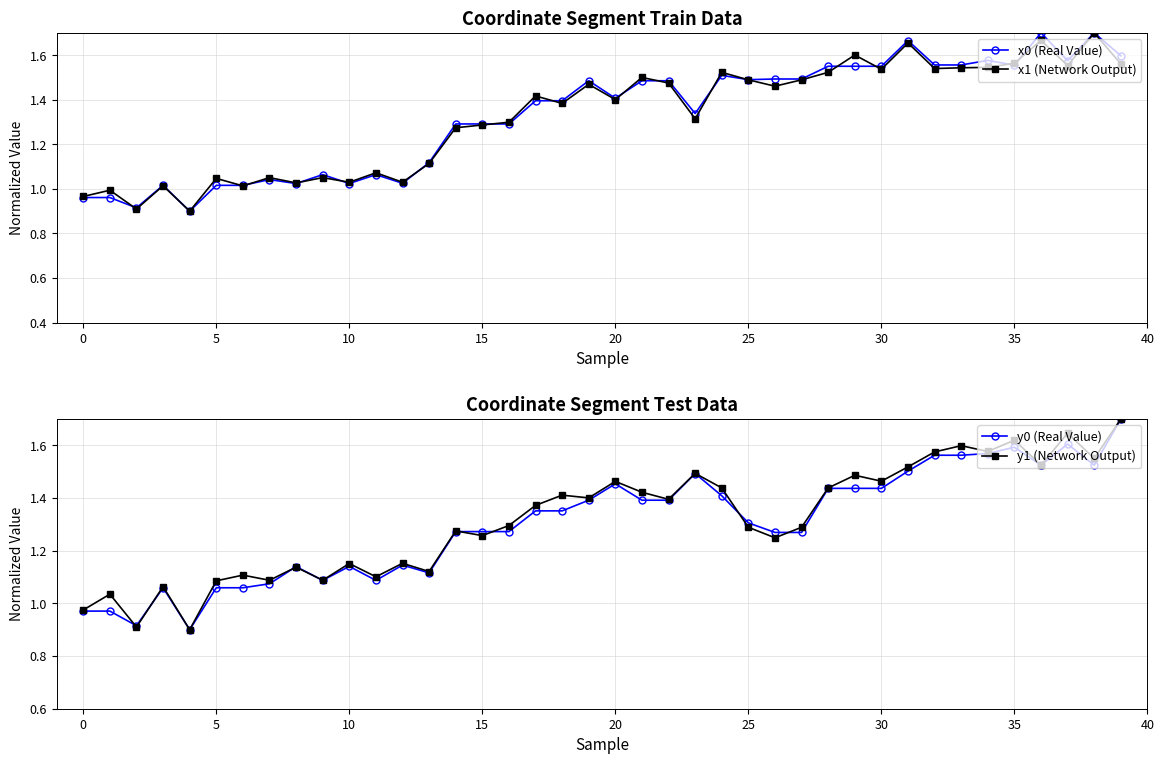

What is the label of the 16th point from the left?

15